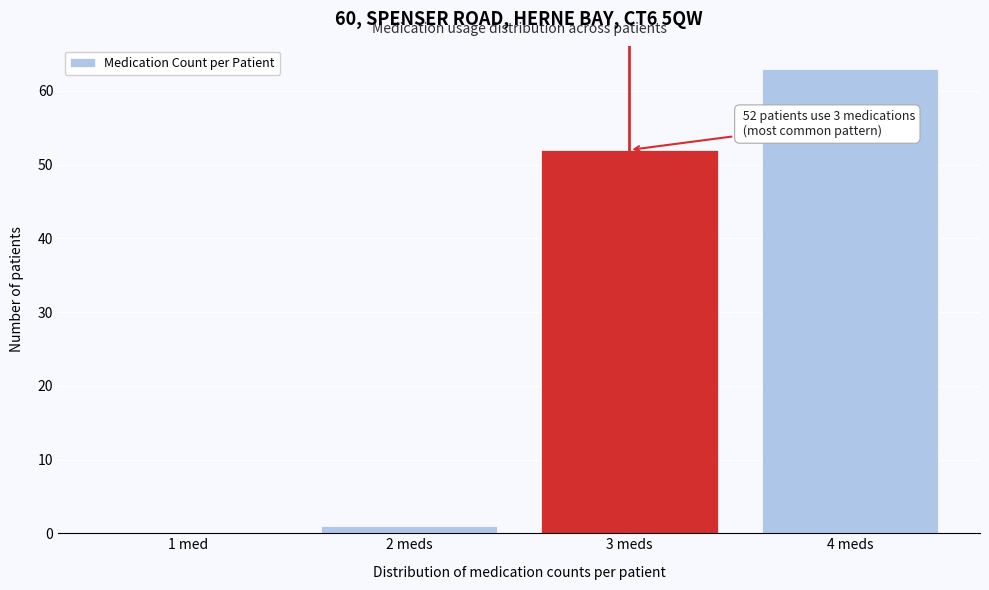

Reading right to left, list all the values displayed in this chart.

4 meds=63	3 meds=52	2 meds=1	1 med=0